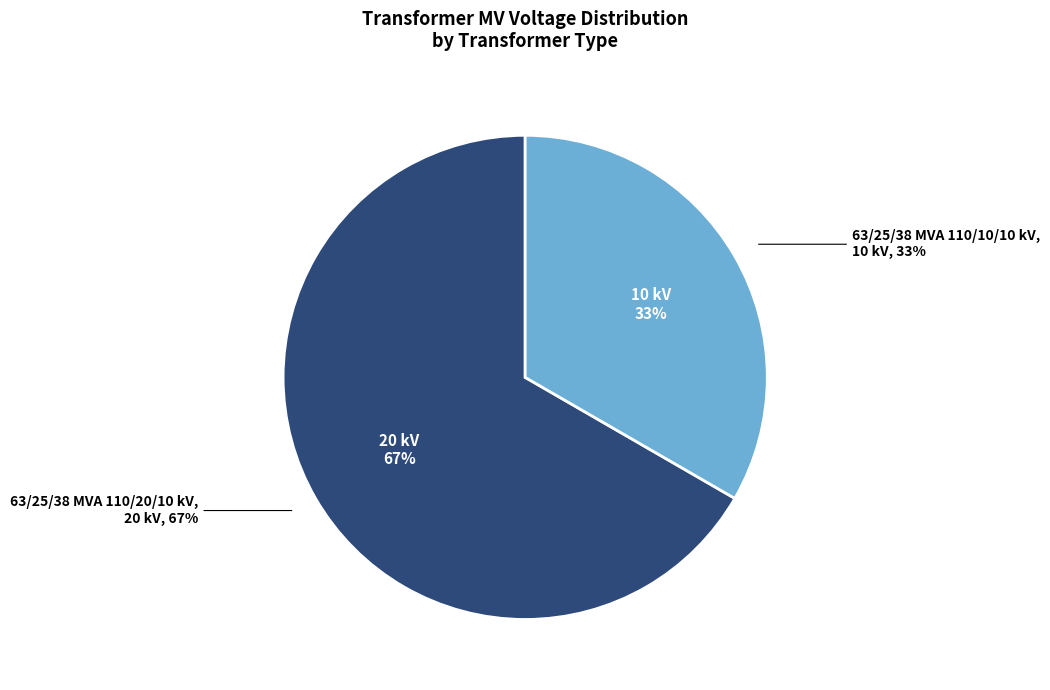

True or false: 63/25/38 MVA 110/20/10 kV accounts for 53% of the total.

False